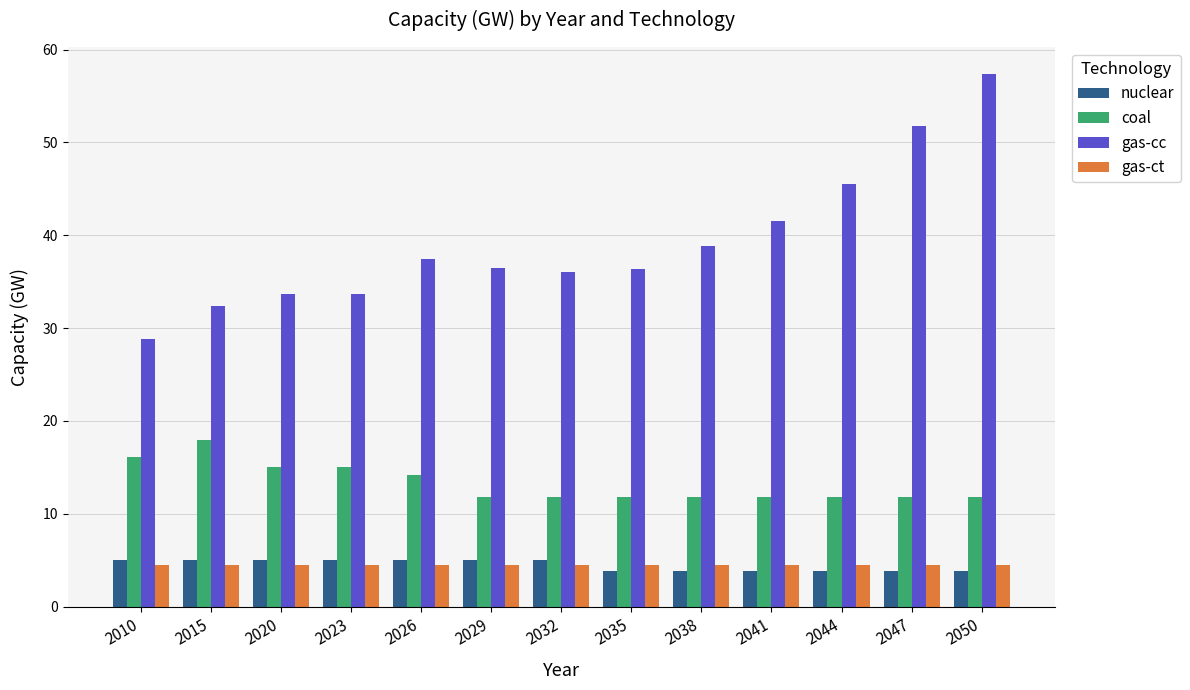

Which category has the highest value across all series?

2050